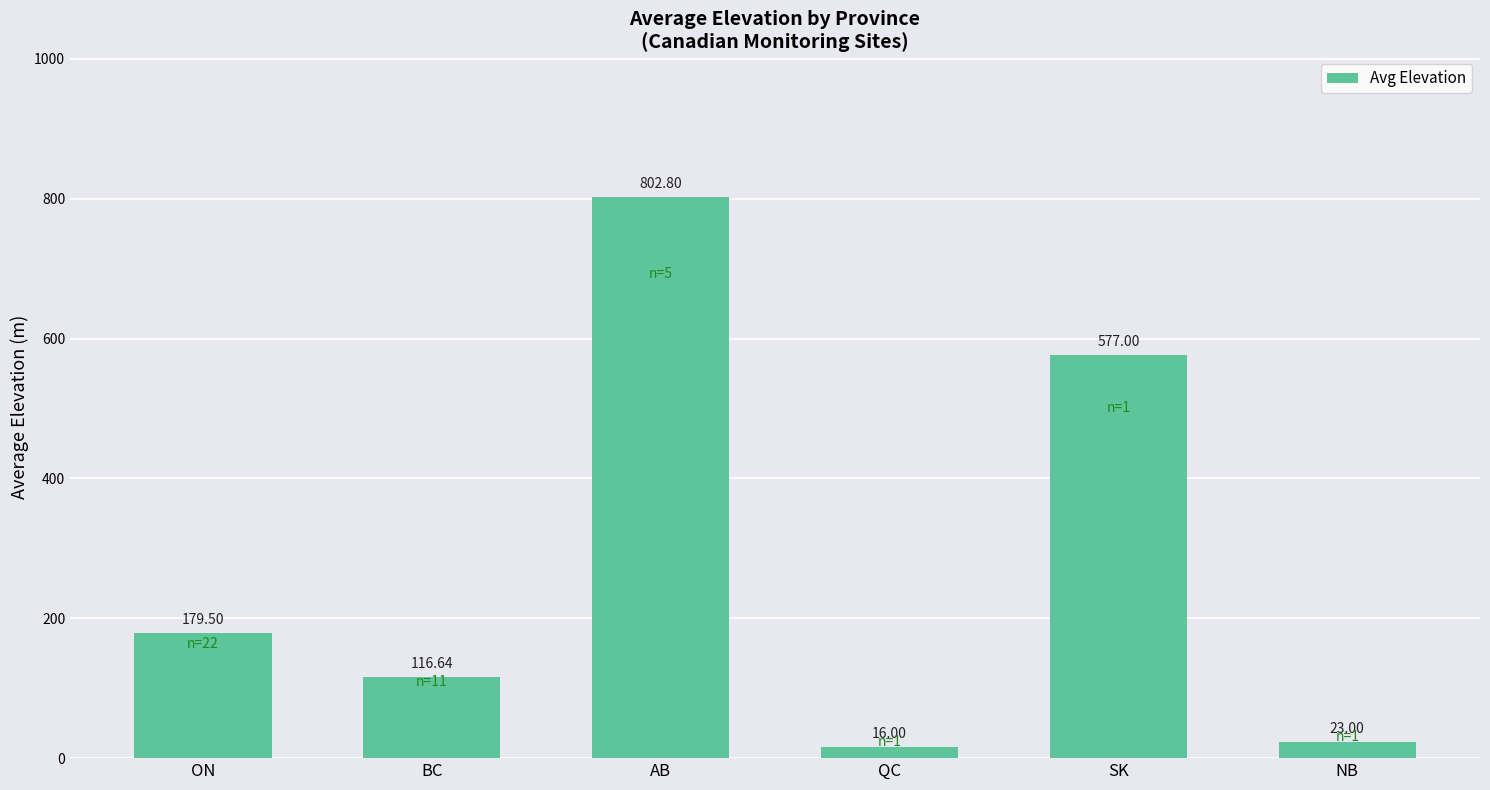

What is the sum of all values?

1714.9